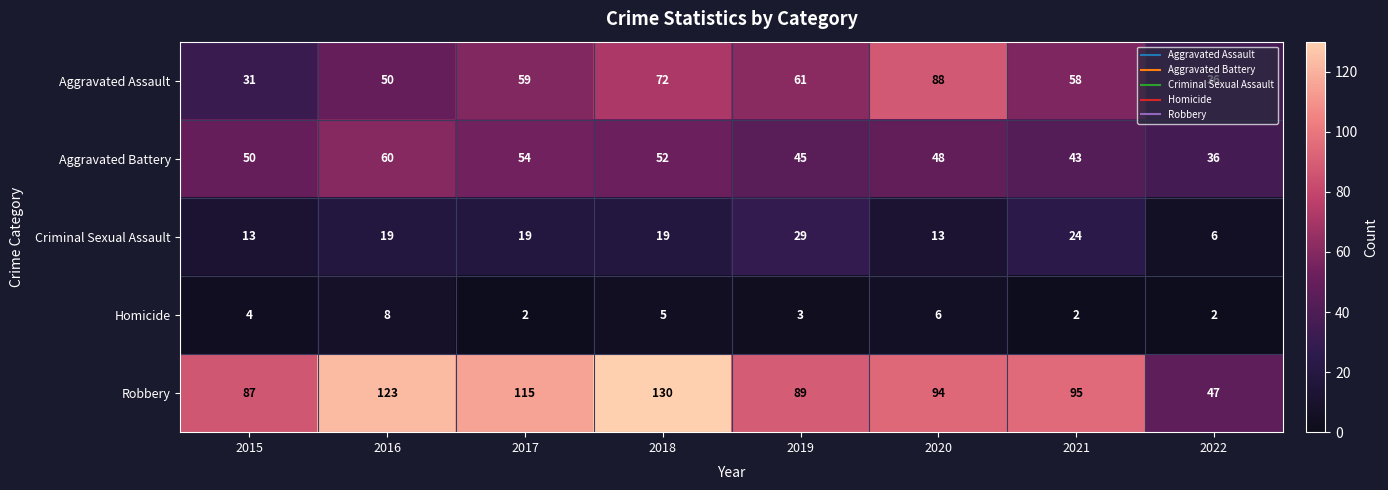

At how many categories does at least one series exceed 48?

7